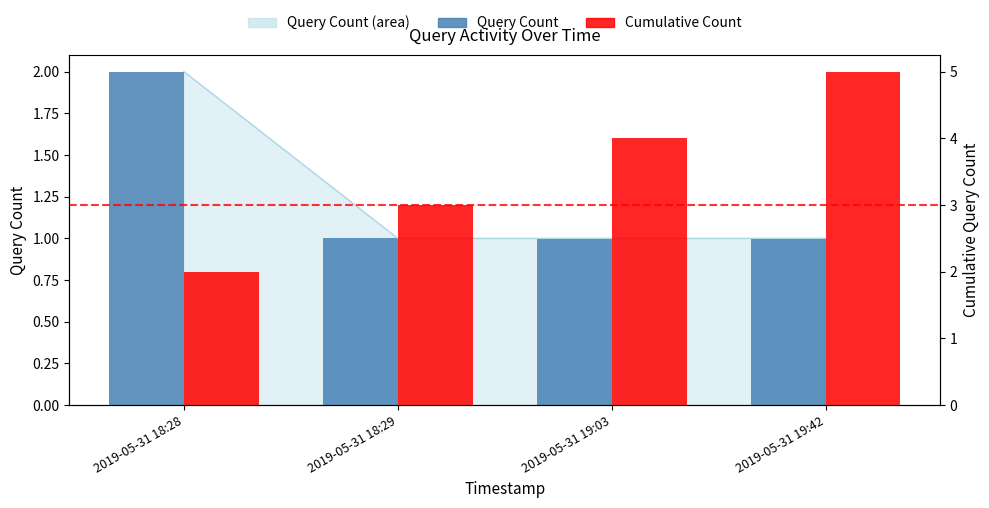

What is the sum of the Query Count values at 2019-05-31 18:29 and 2019-05-31 19:03?

2